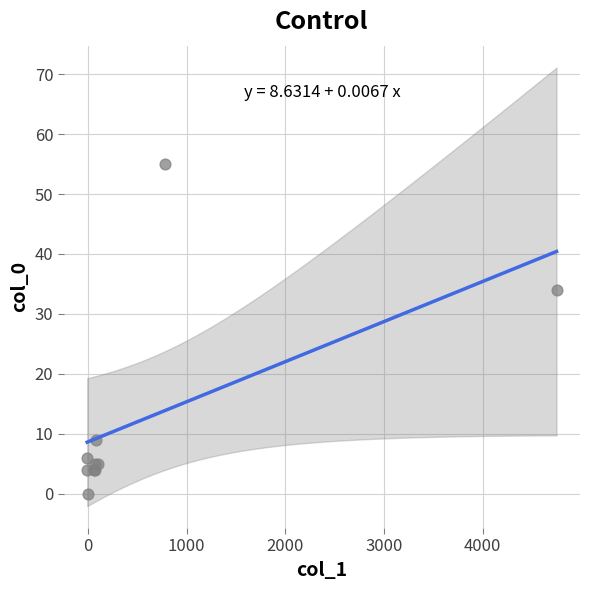

What Y value in the scatter plot is closest to 27?

34